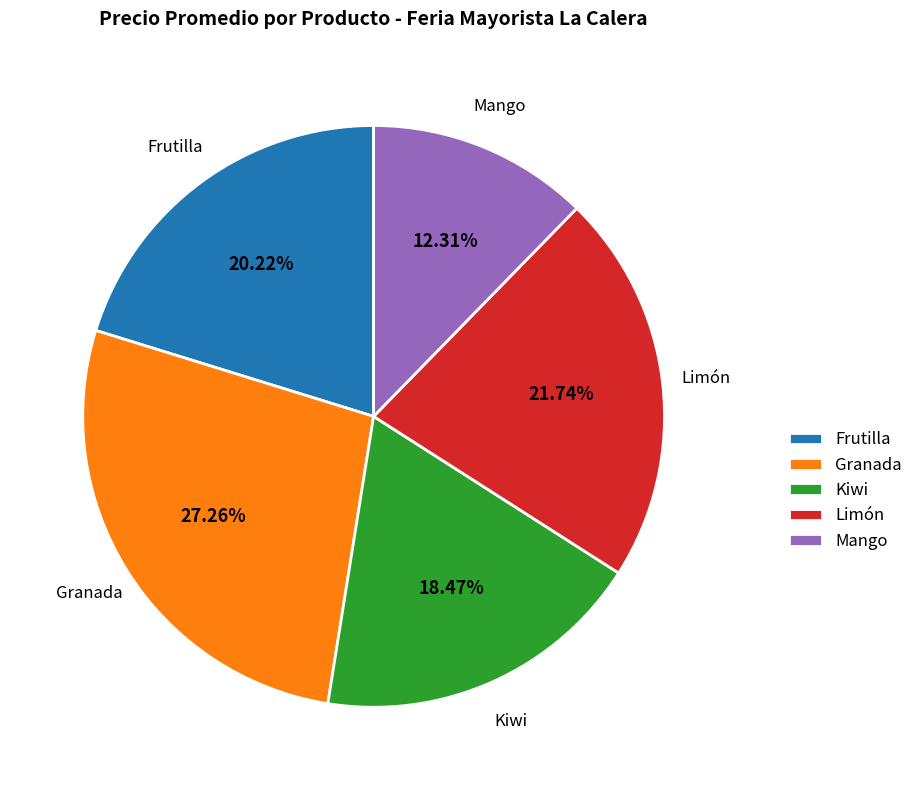

Is there a majority slice in this chart?

No